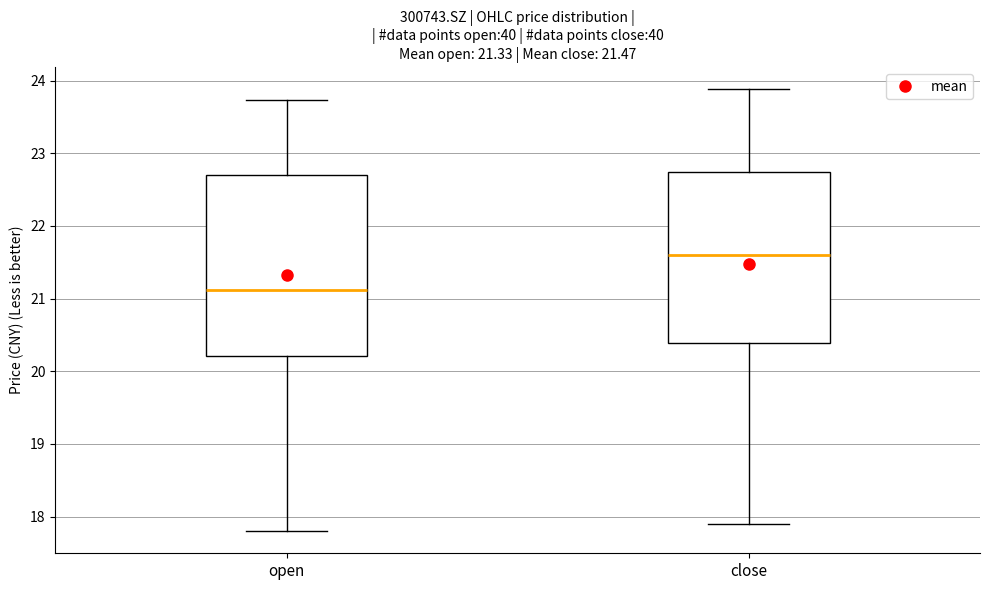

Which box has the highest median line?

close